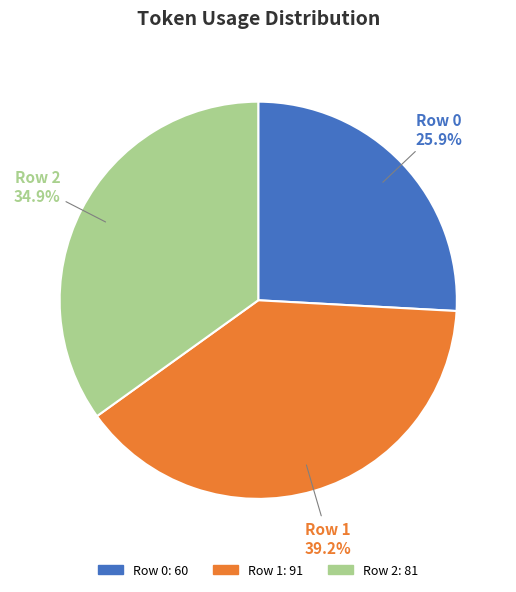

Which has a higher value, Row 0 or Row 2?

Row 2